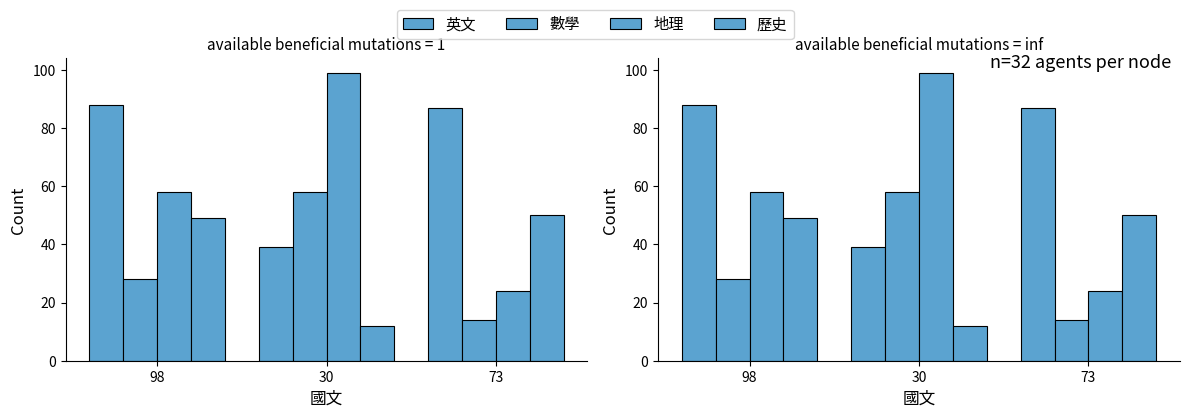

How many categories are shown in the chart?

3